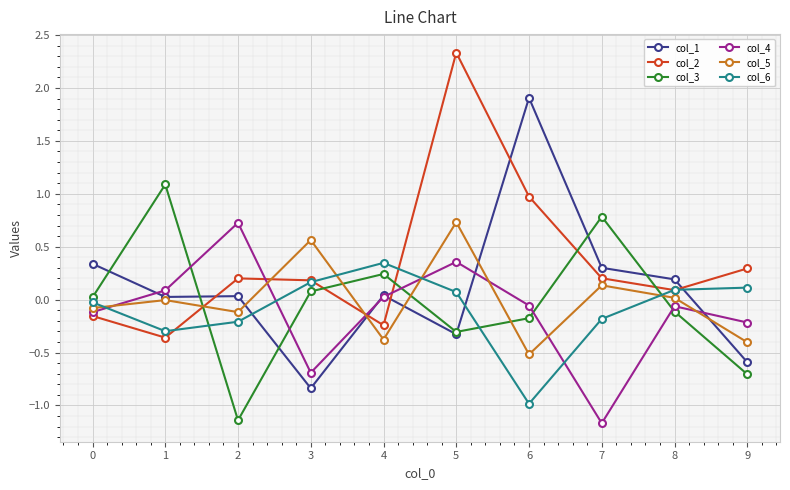

What is the difference between the highest and lowest values at 6?

2.9